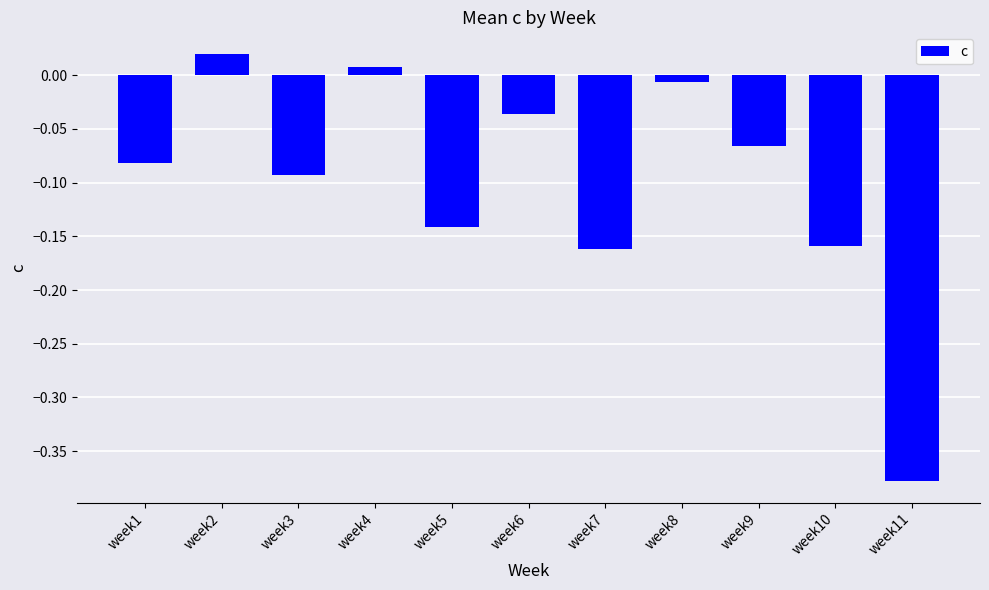

What is the difference between the second highest and minimum values?

0.4